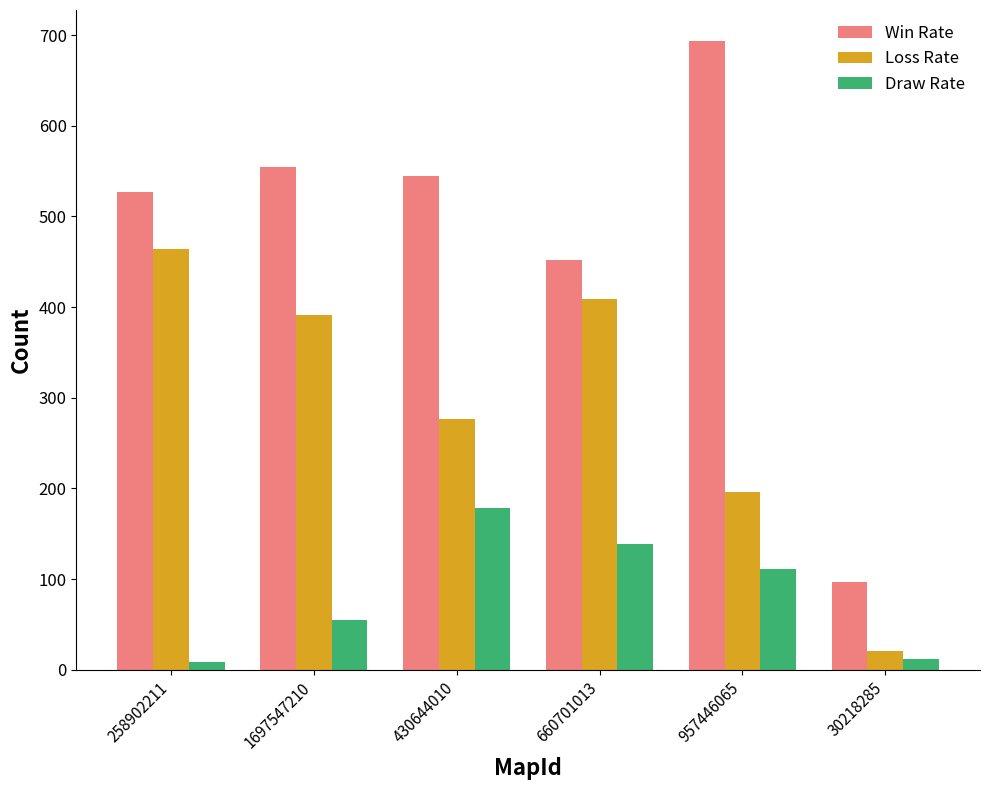

What position from the left is 258902211?

1